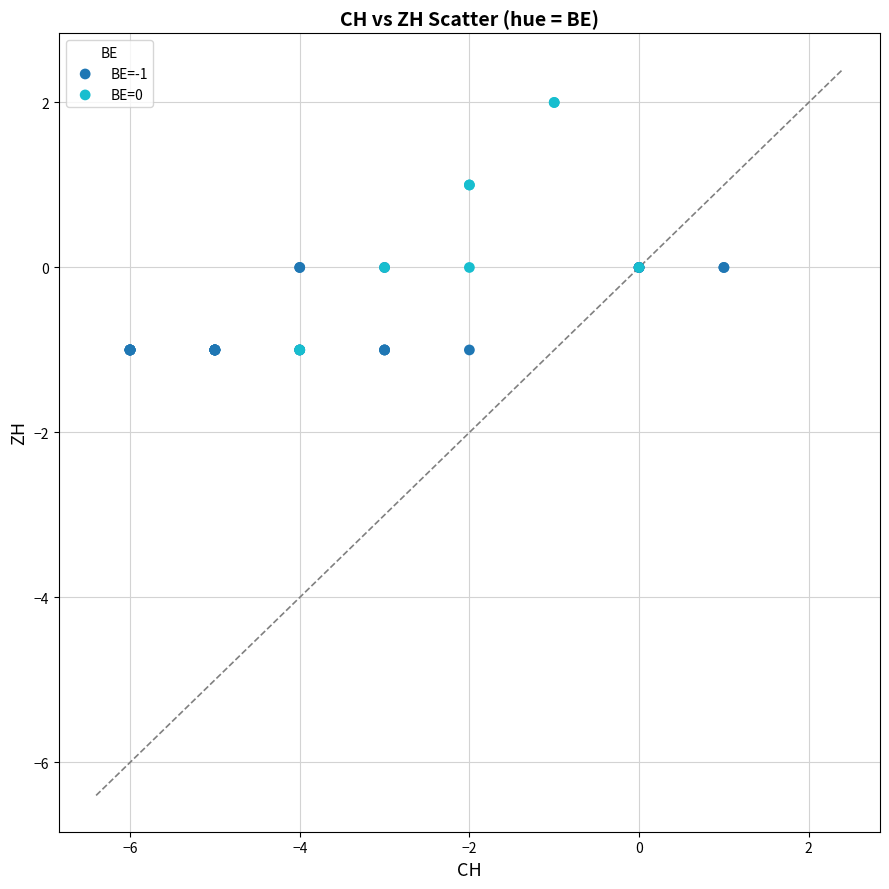

What are all the series names shown in the legend?

BE=-1, BE=0